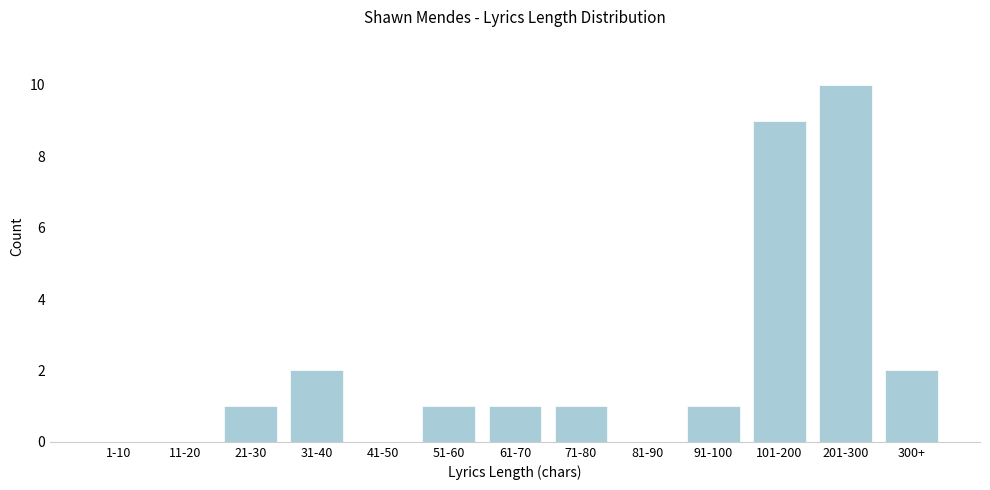

Reading left to right, list all the values displayed in this chart.

1-10=0	11-20=0	21-30=1	31-40=2	41-50=0	51-60=1	61-70=1	71-80=1	81-90=0	91-100=1	101-200=9	201-300=10	300+=2